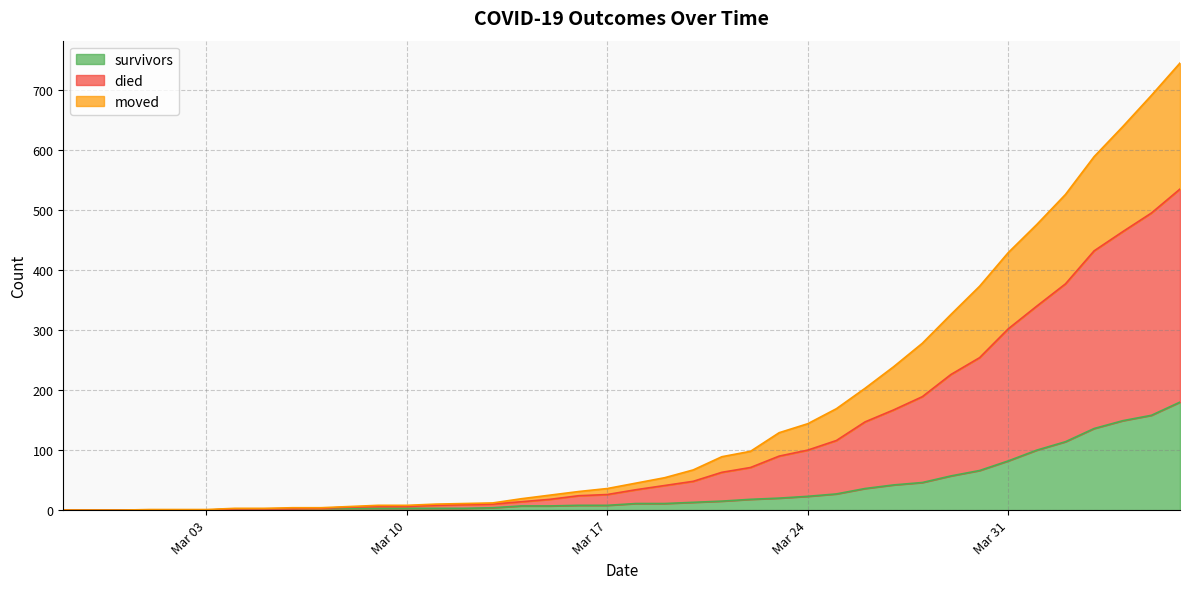

What are all the series names shown in the legend?

survivors, died, moved